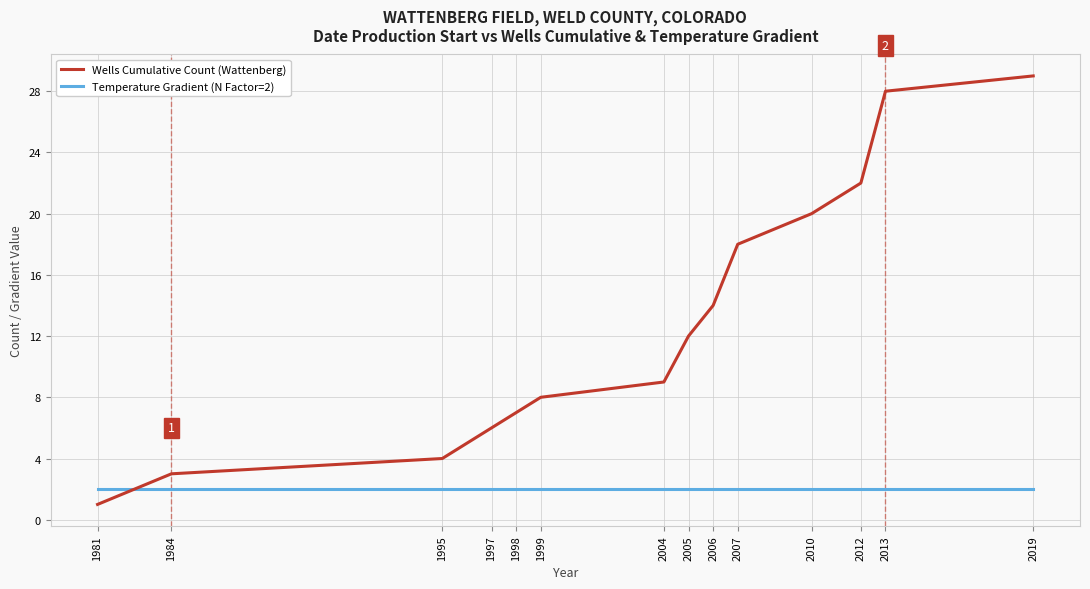

What is the minimum value shown in the chart?

1